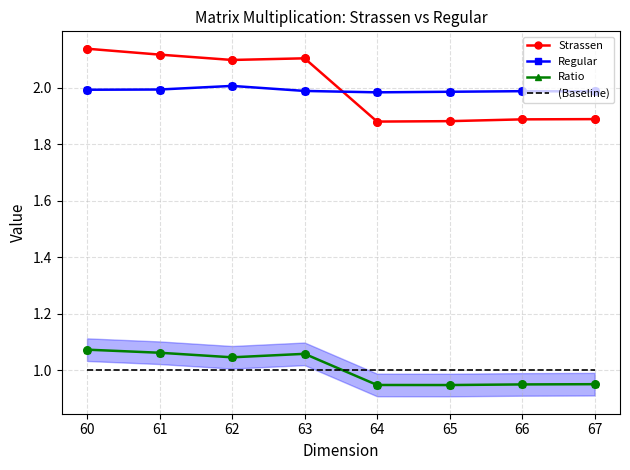

Is the value of Regular at 65 greater than the value of Ratio at 63?

Yes